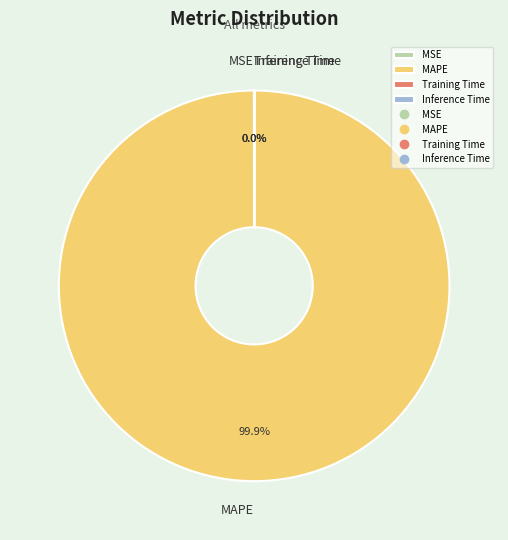

To the nearest percent, what is the average slice percentage?

25%